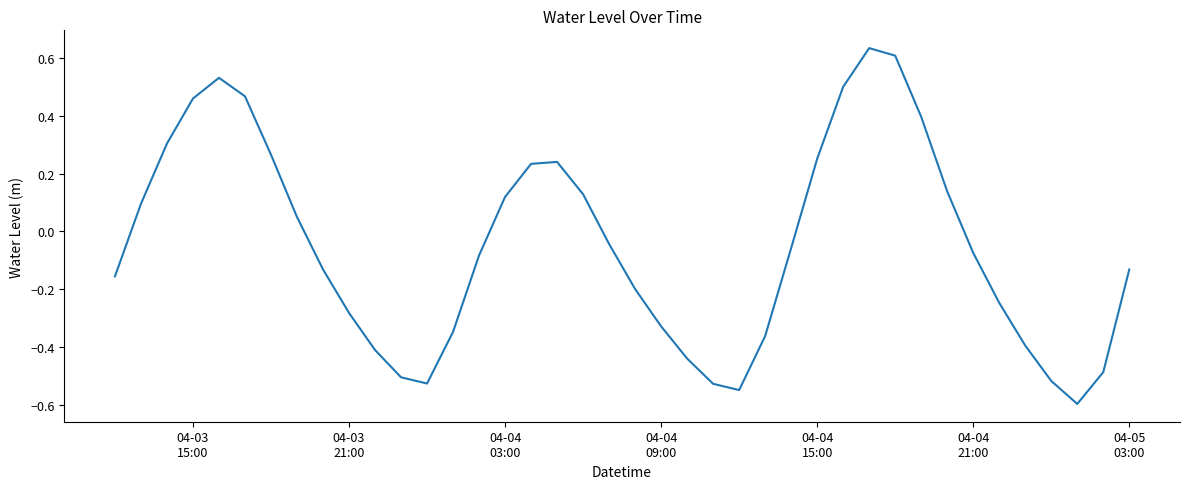

True or false: there are more than 2 points higher than both neighbors.

True